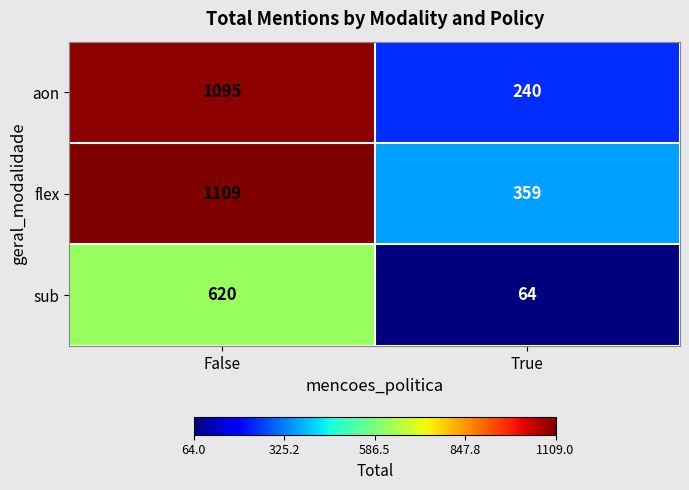

Count the number of categories in the chart.

2